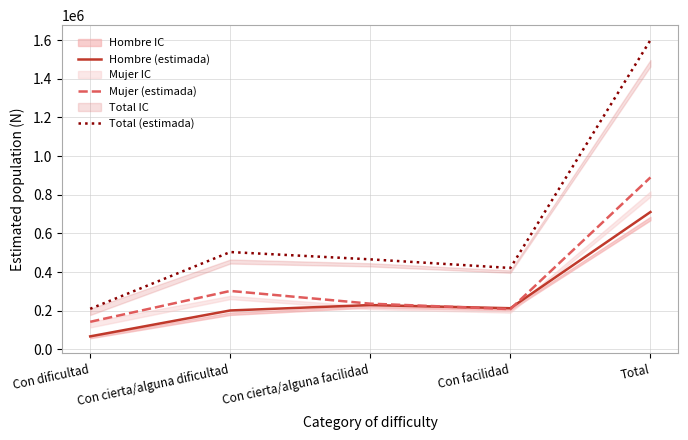

Is this an area chart (filled region under the line)?

No